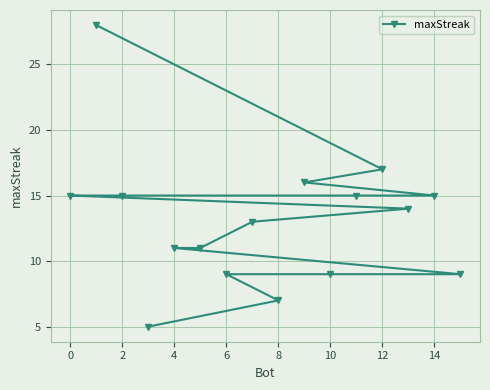

Is it true that the value at 0 is 11?

False